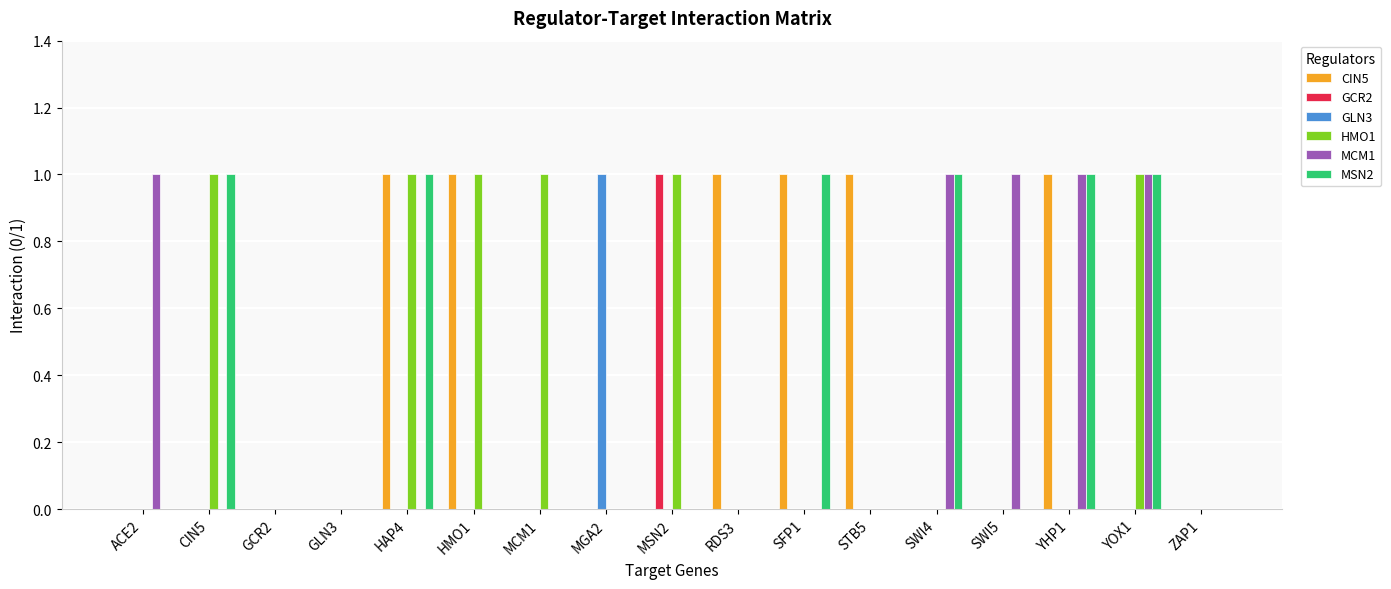

What is the sum of the HMO1 values at ZAP1 and MSN2?

1